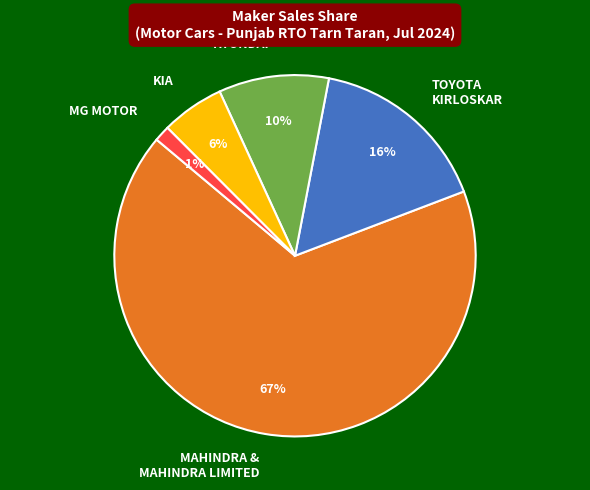

How many segments does this pie chart have?

5